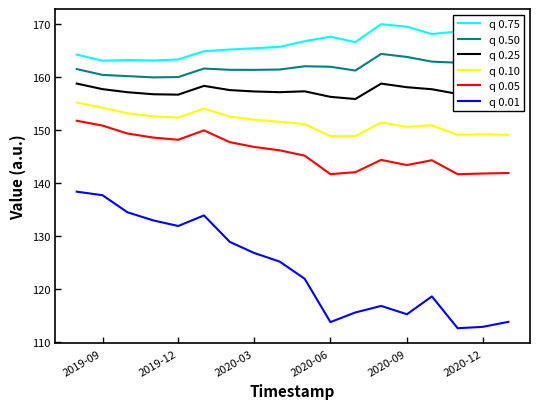

What is the difference between the second highest and second lowest values in the q 0.05 series?

9.1